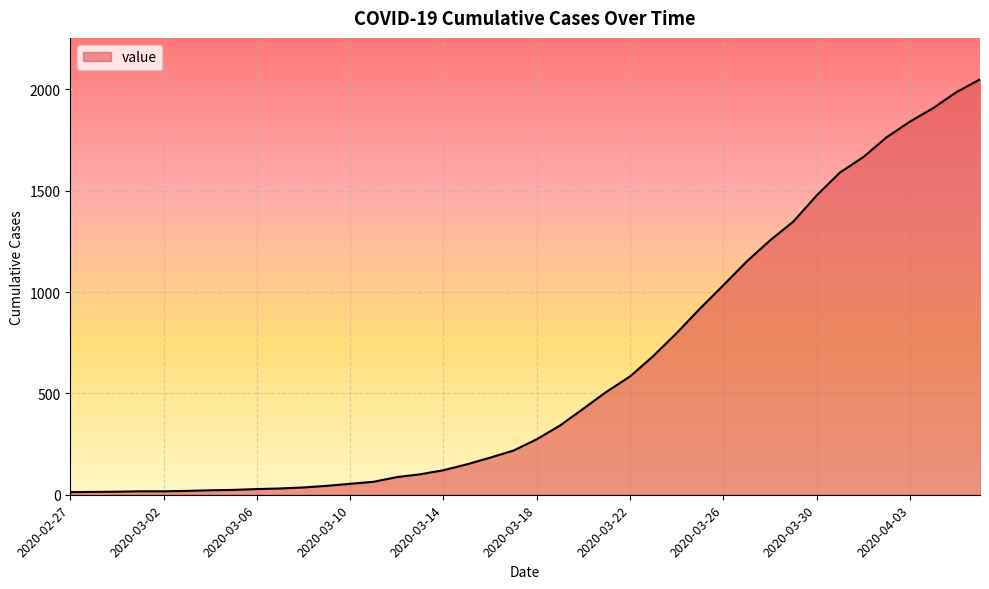

What is the greatest value displayed?

2049